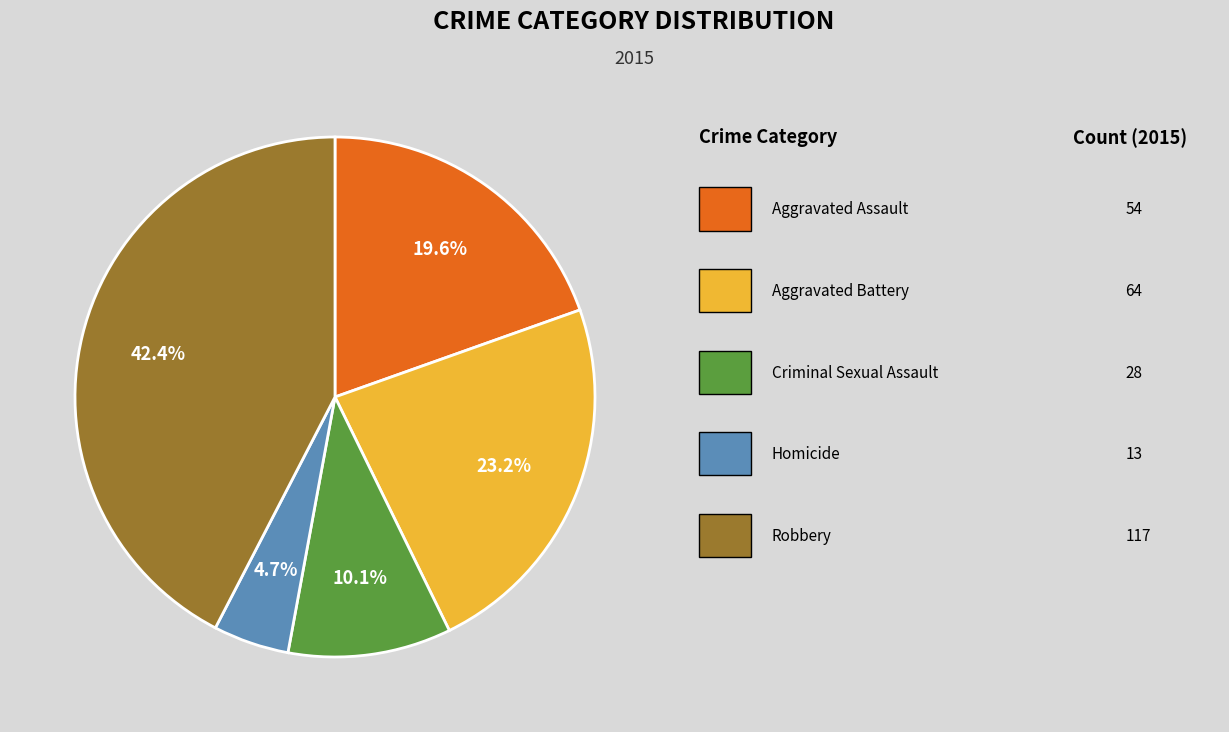

Is there a majority slice in this chart?

No